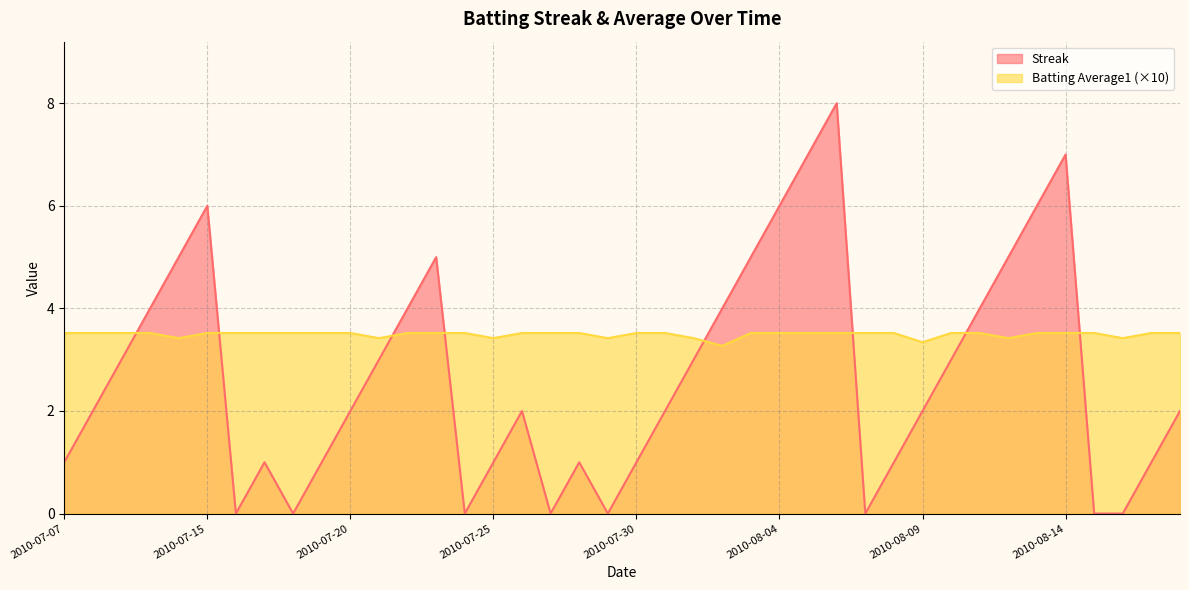

What is the sum of all Streak values?

108.0